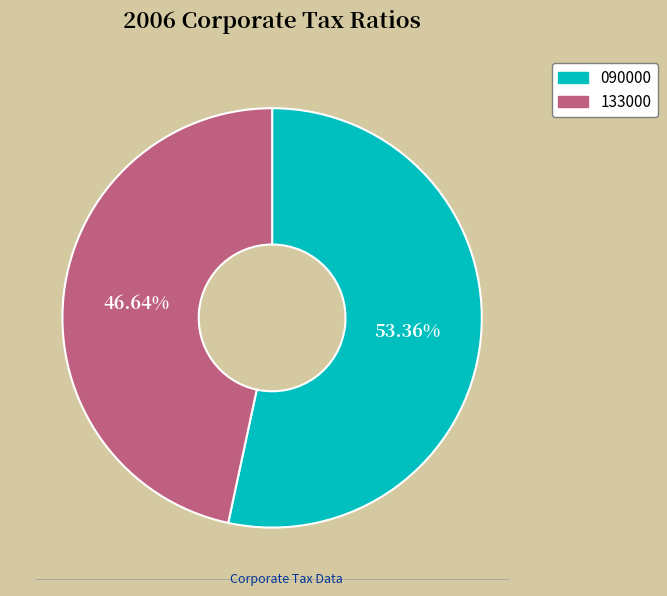

Is there any slice that represents more than half of the pie?

Yes